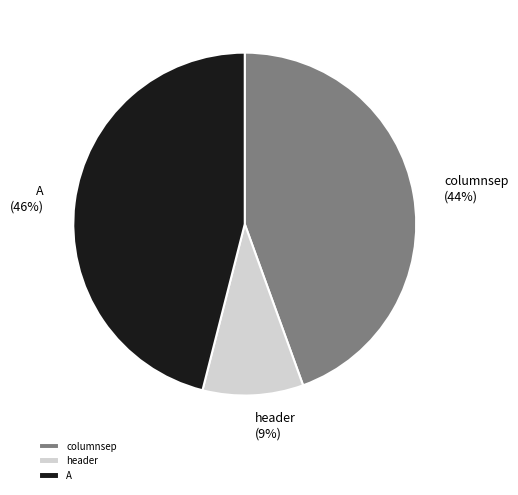

To the nearest percent, what percentage of the pie is columnsep?

44%